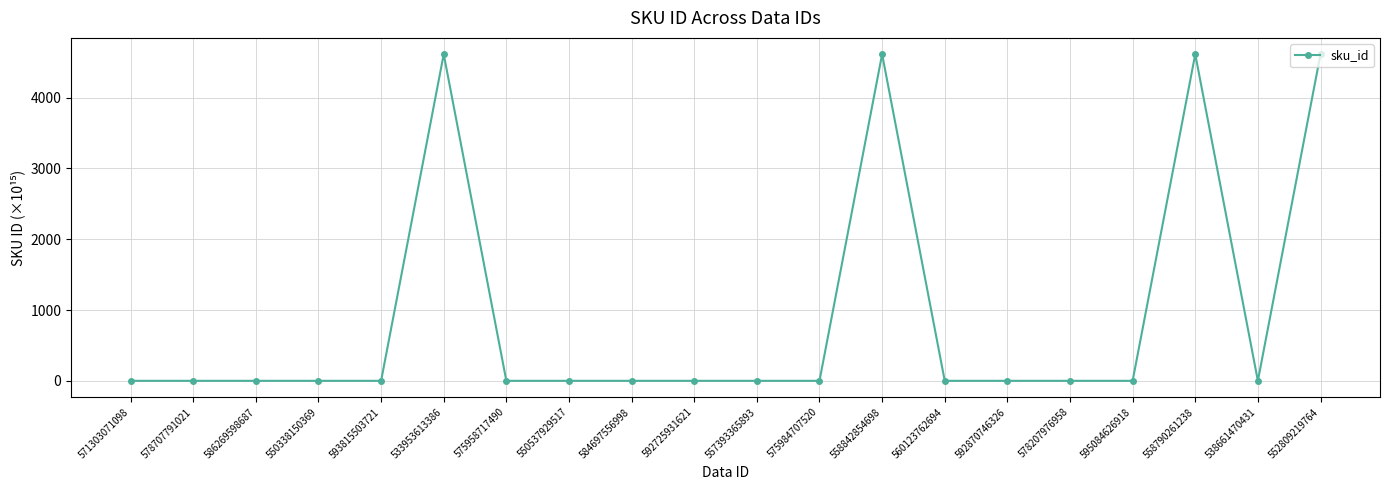

What is the average value?

922.3